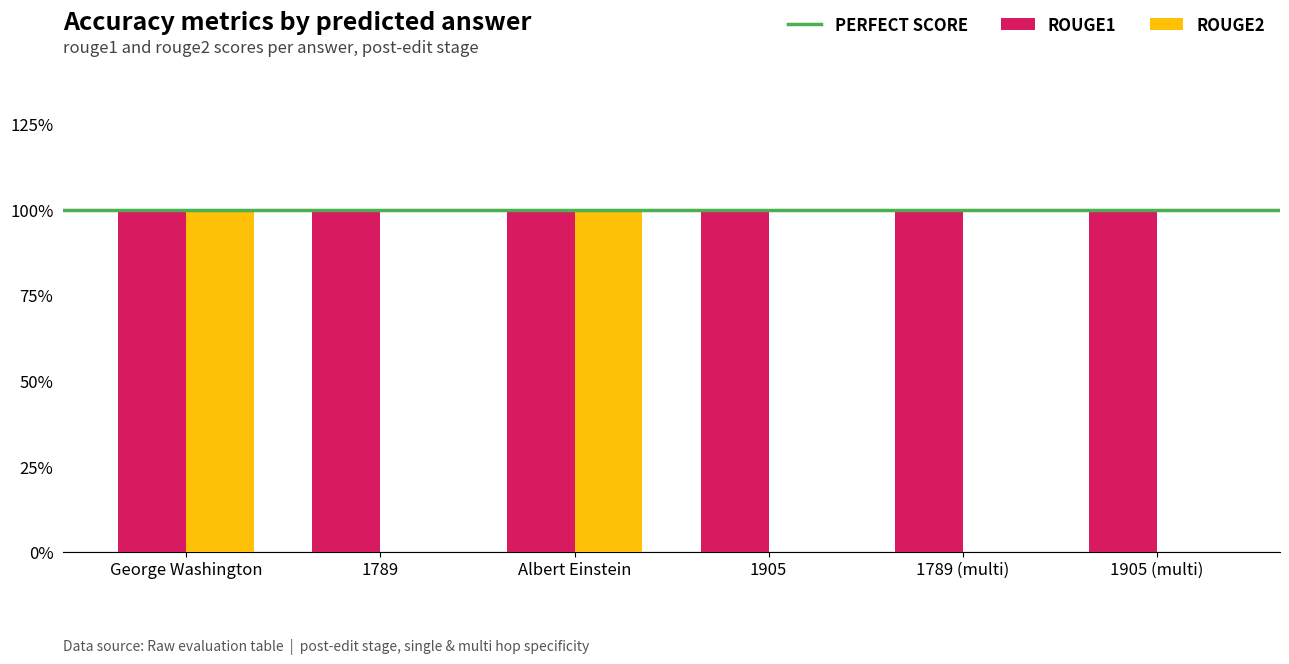

Are the bars grouped side by side (vs. stacked)?

Yes